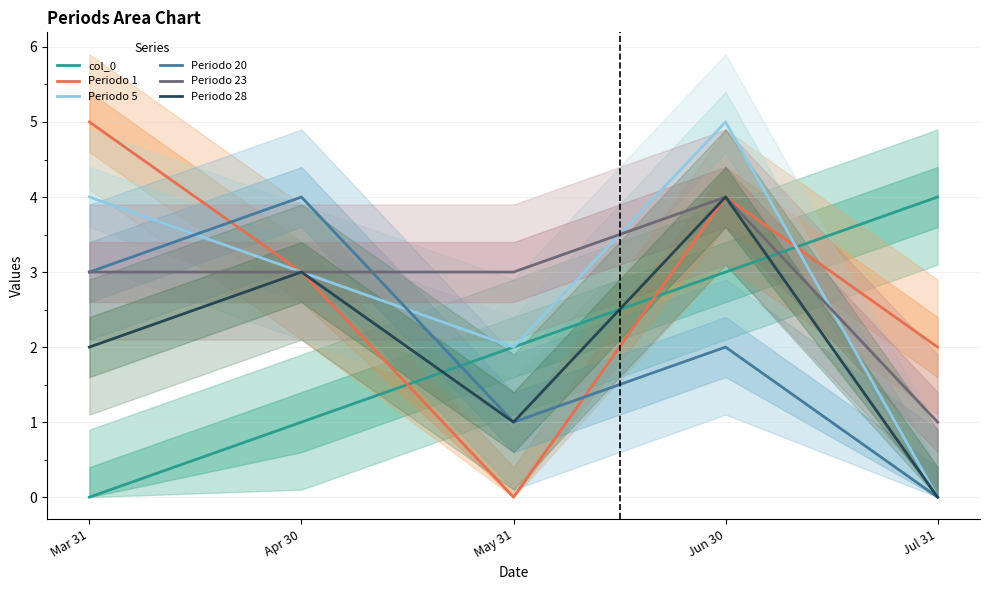

Rank the categories by Periodo 20 value from lowest to highest.

Jul 31, May 31, Jun 30, Mar 31, Apr 30